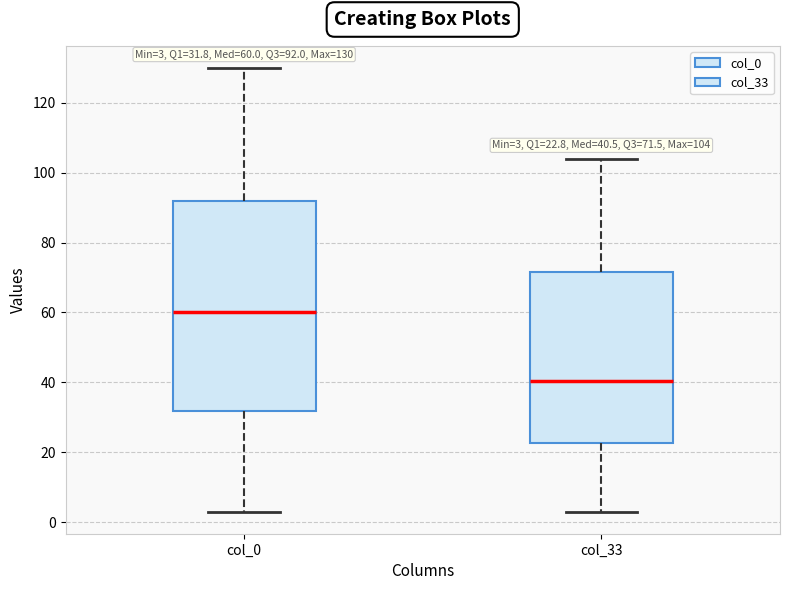

Which box has the lowest median line?

col_33